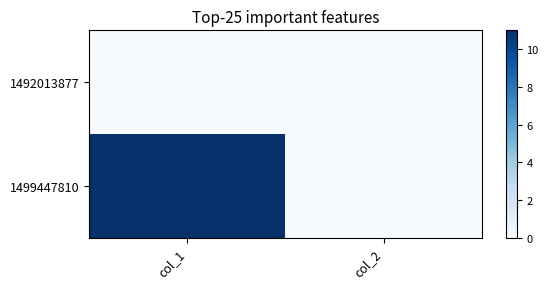

Reading right to left, transcribe all the data shown in this chart.

1492013877: col_2=0	col_1=0
1499447810: col_2=0	col_1=11